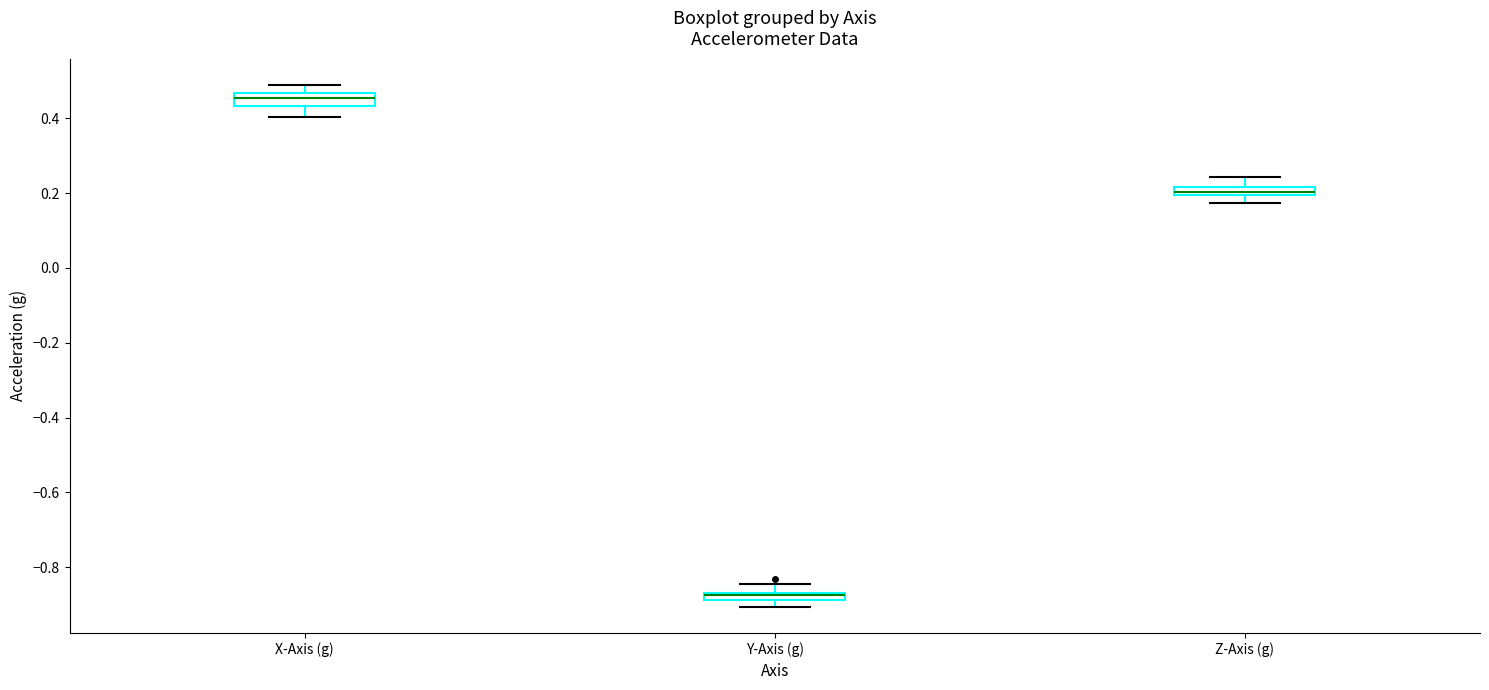

Where does the upper whisker of the box for X-Axis (g) end on the y-axis? The values are not printed on the chart, so give them approximately, as read against the axis.

0.48